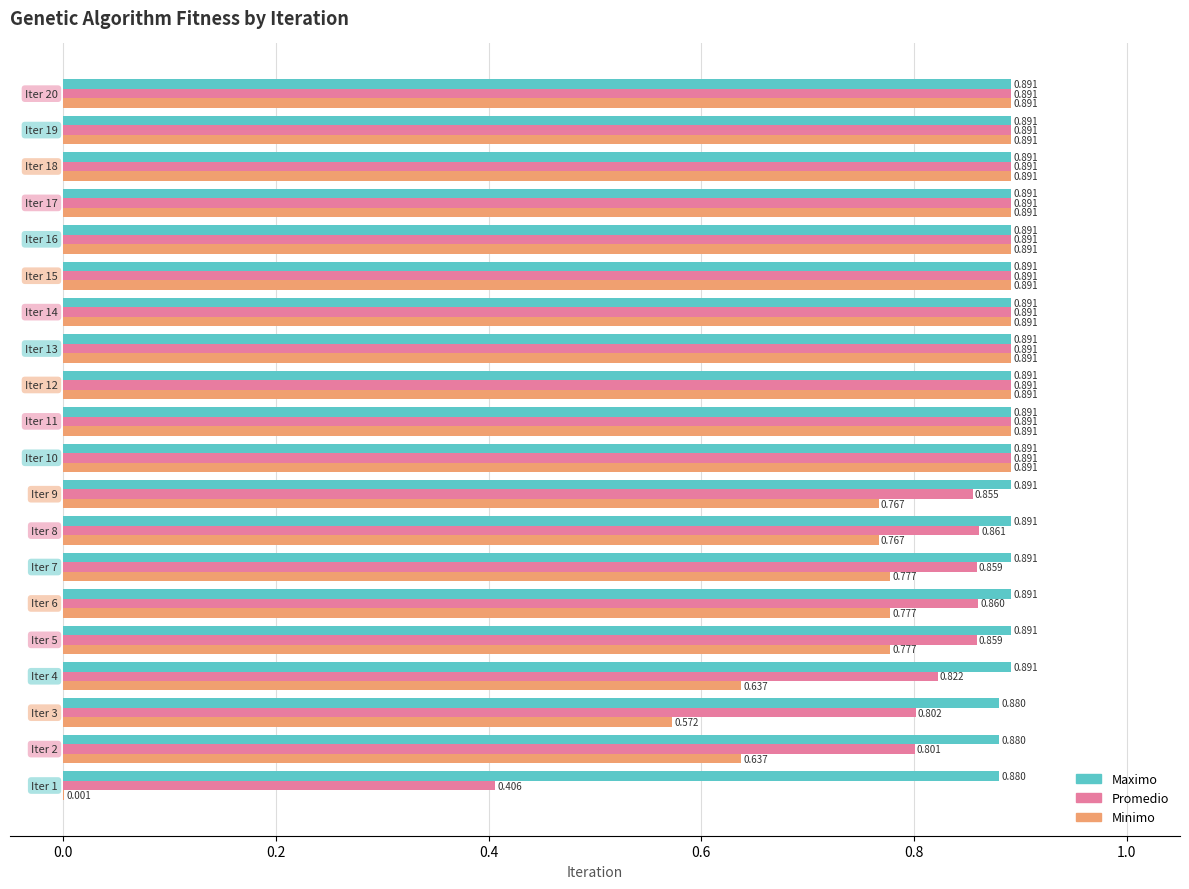

What are all the series names shown in the legend?

Maximo, Promedio, Minimo